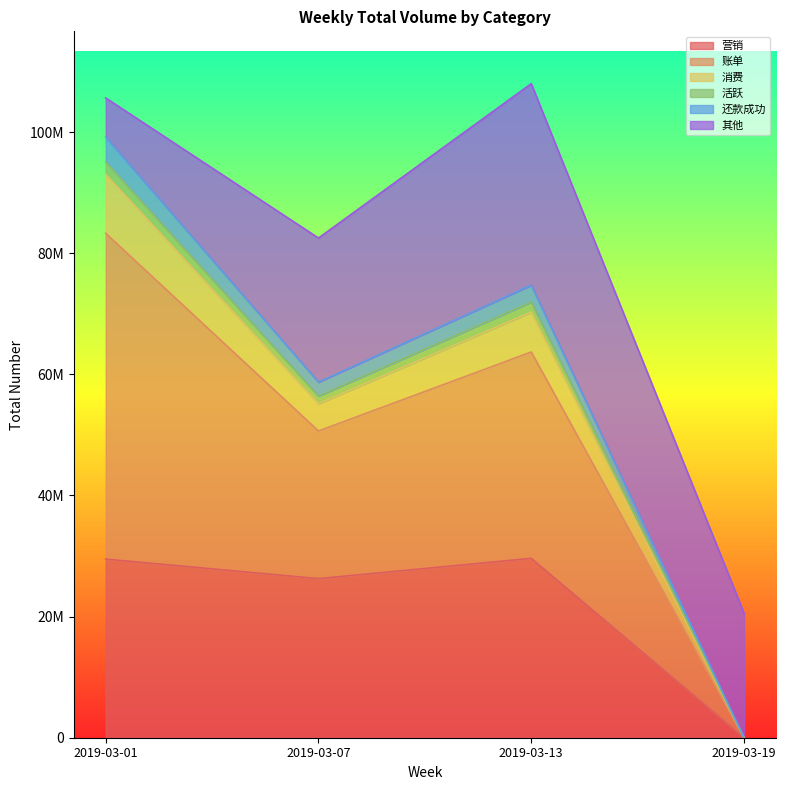

How many categories are shown in the chart?

4